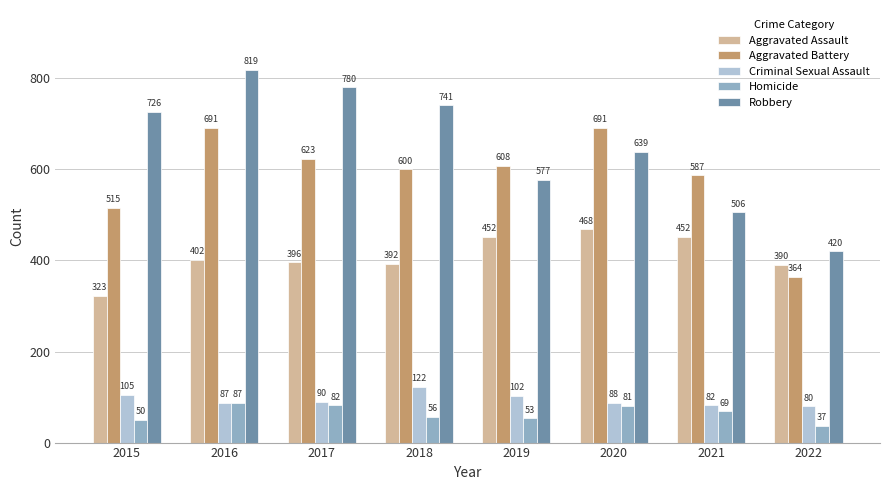

What is the total value across all series at 2018?

1911